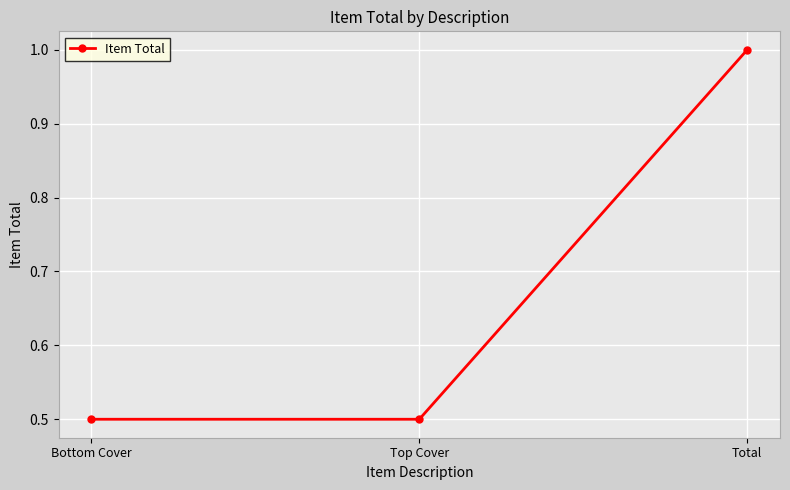

What is the smallest value displayed?

0.5